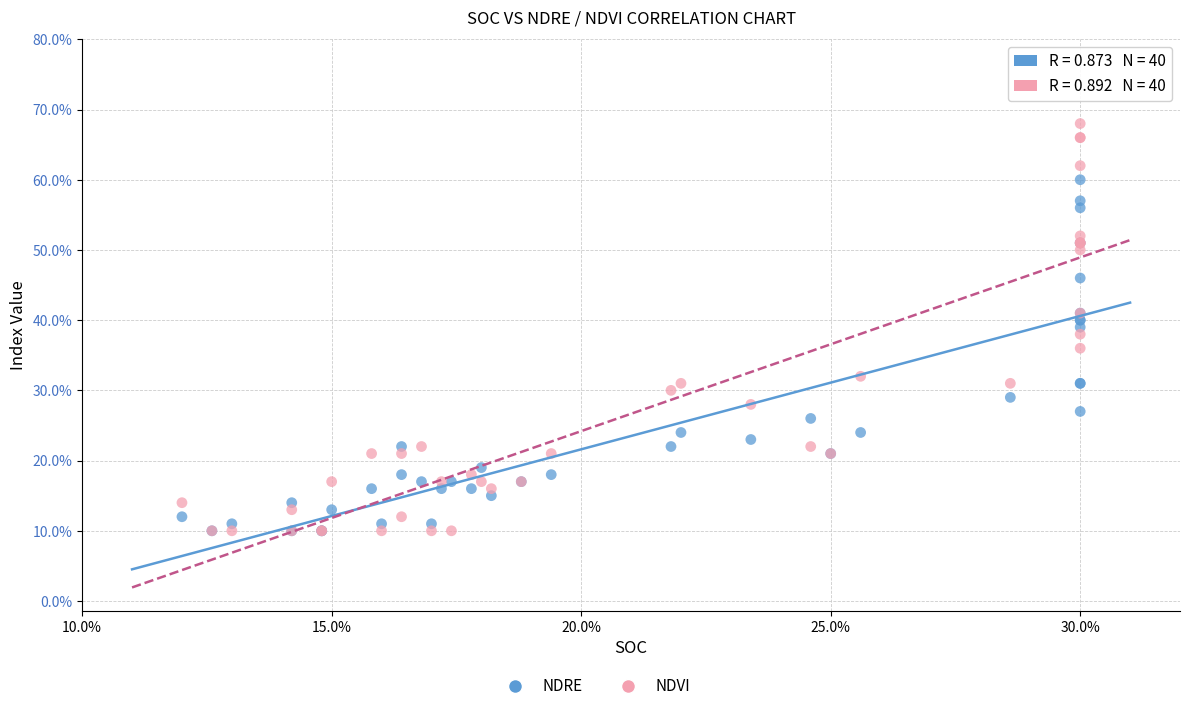

Which series contains the highest Y value?

NDVI